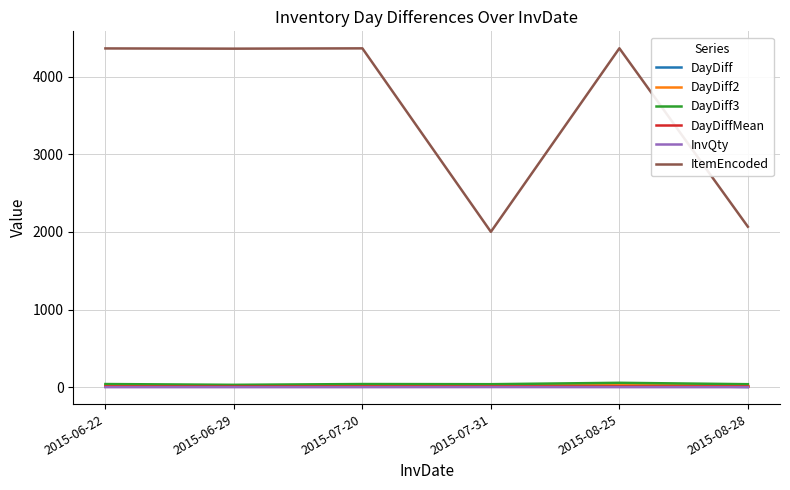

Which series has the widest spread of values?

ItemEncoded